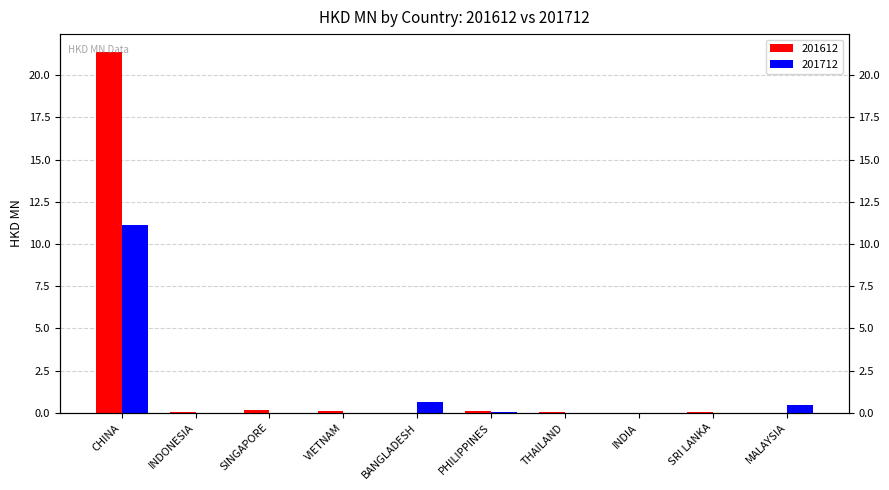

Does the chart contain stacked bars?

No